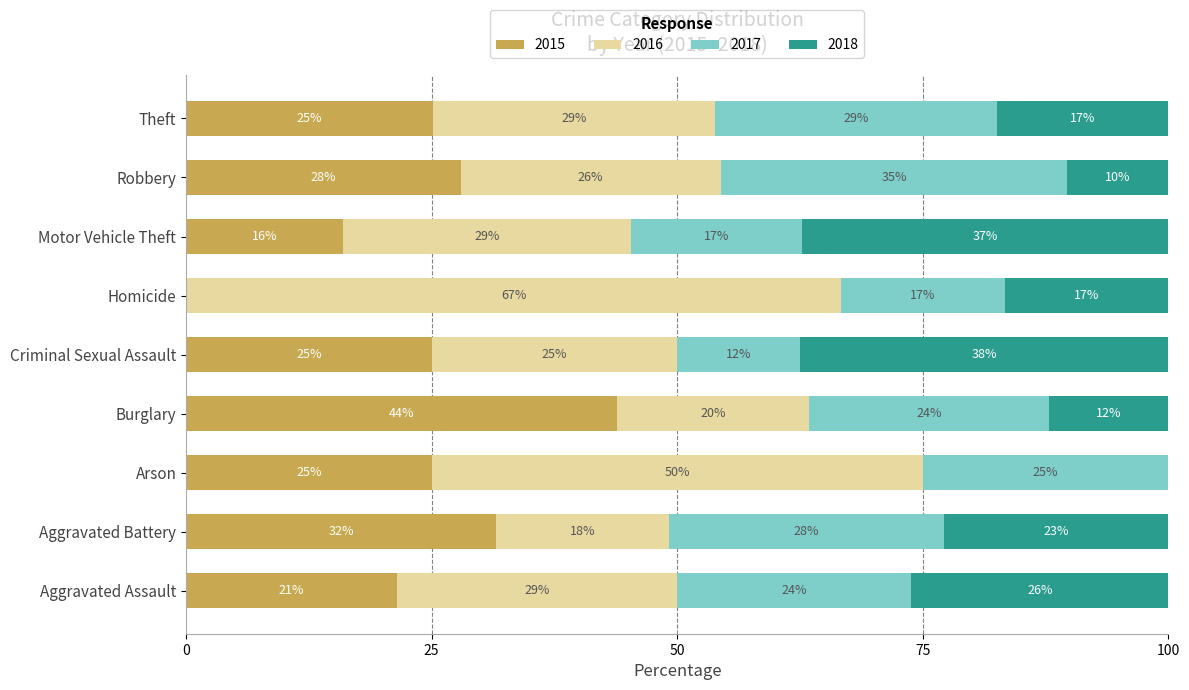

What is the label of the 9th bar from the right?

Aggravated Assault